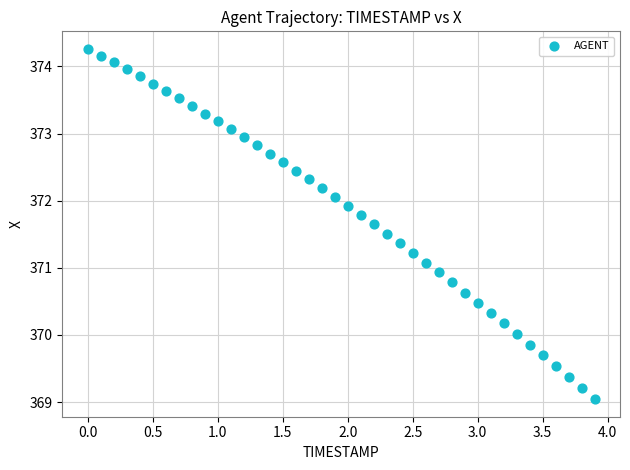

What is the range of Y values (max minus min)?

5.2